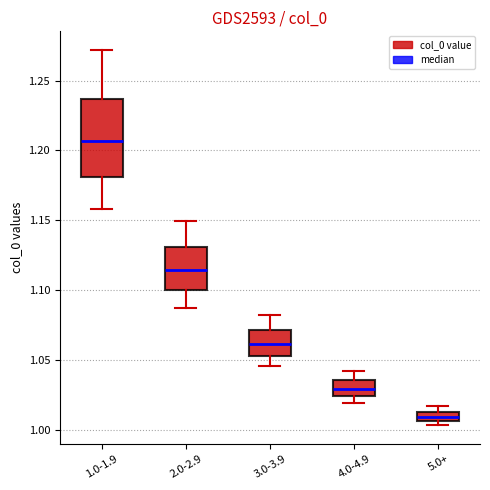

Which box's median line is the highest?

1.0-1.9